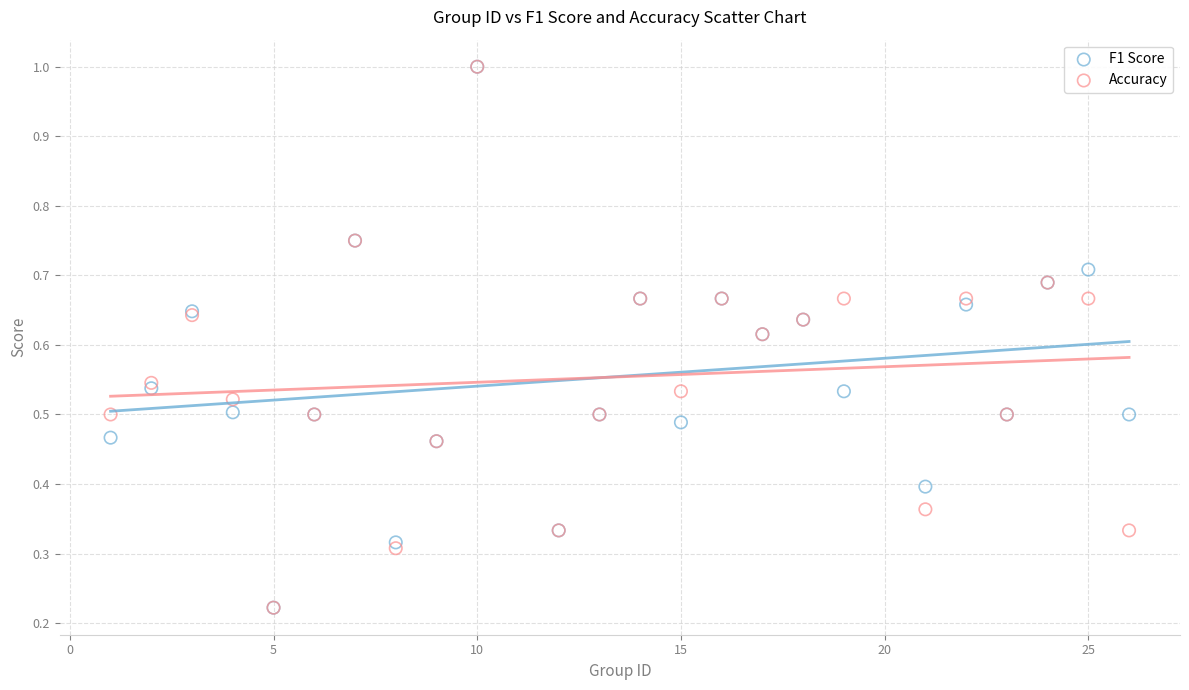

What are all the series names shown in the legend?

F1 Score, Accuracy